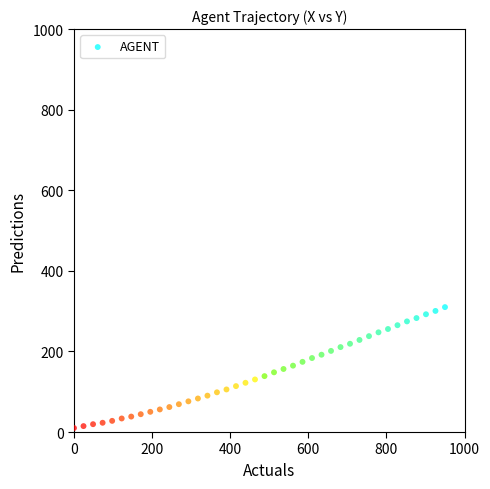

What is the range of X values (max minus min)?

950.0